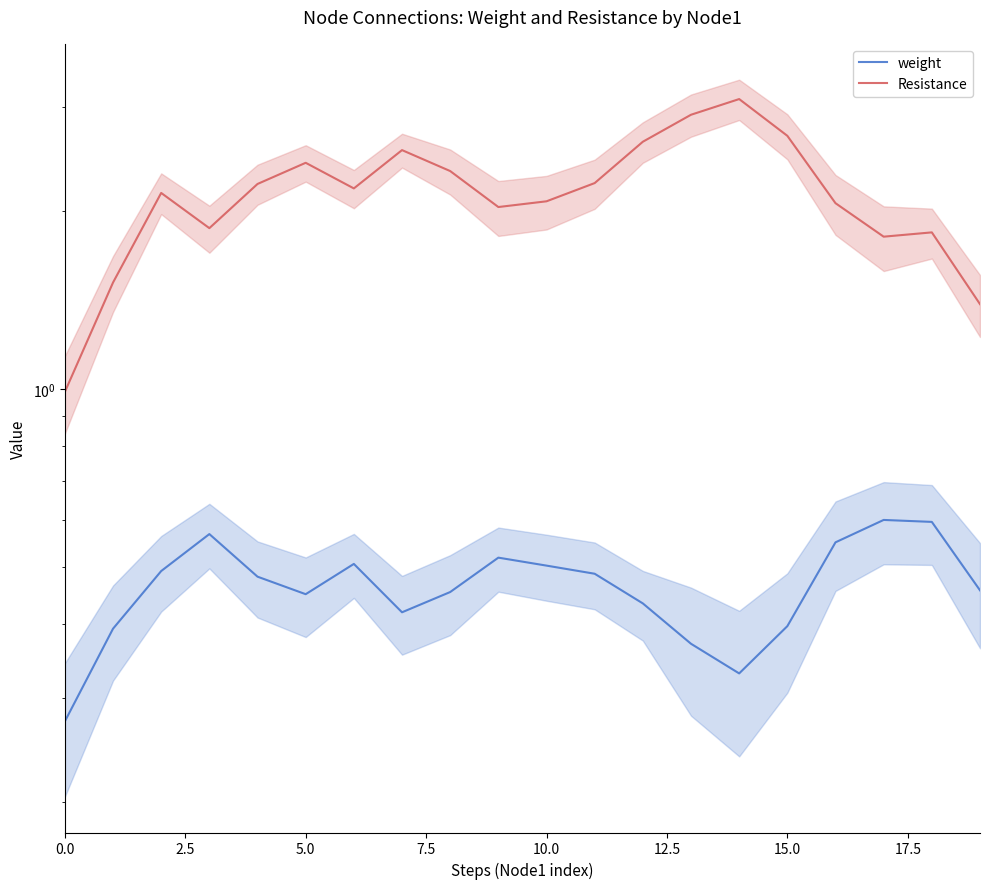

Is it true that Resistance equals 2.1 at 16?

True